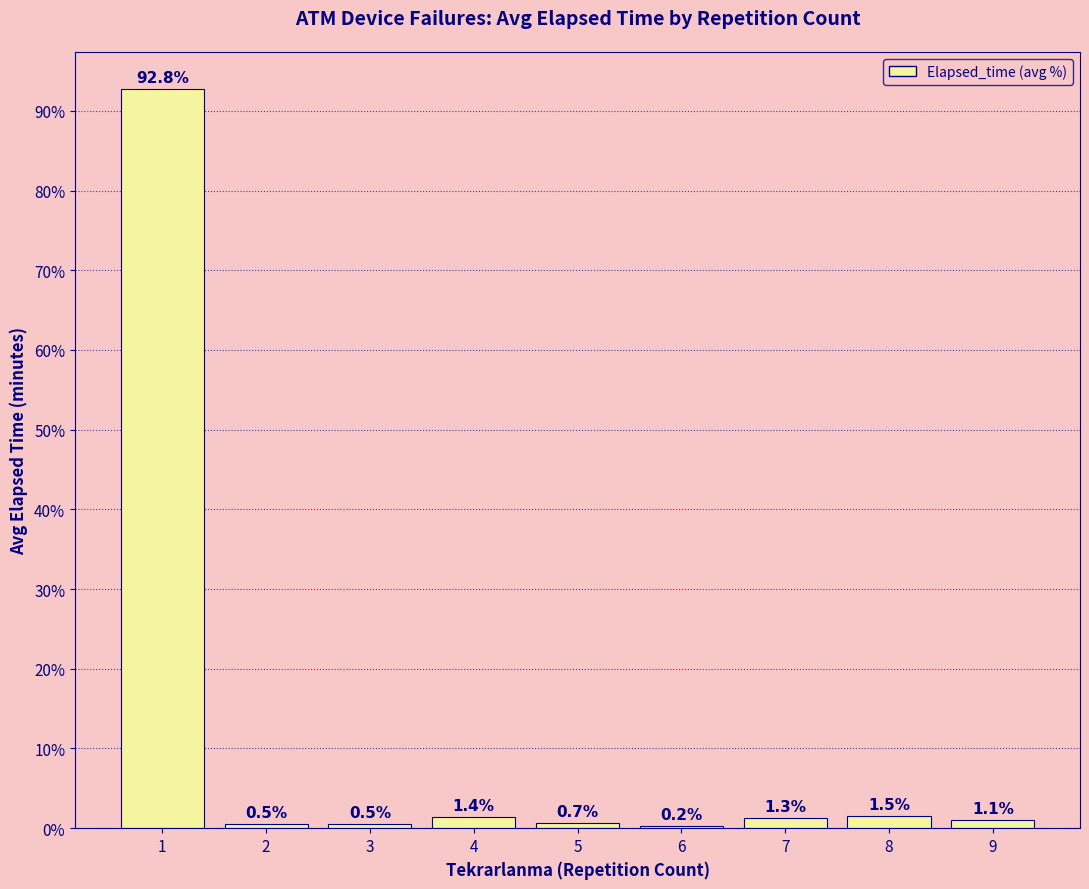

Approximately how many times larger is the value at 3 compared to 4?

0.4